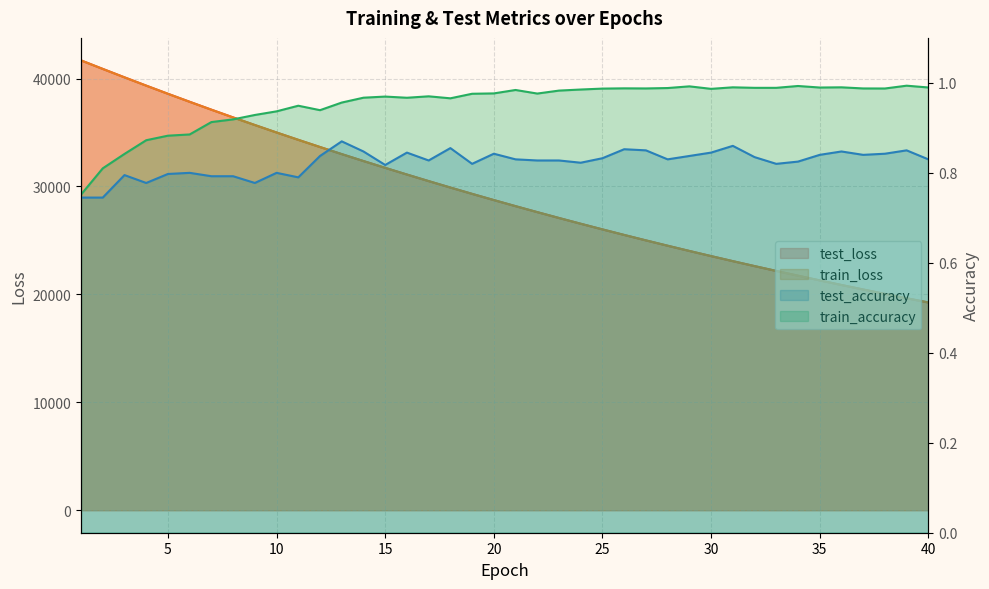

Which series changed the most between 12 and 36?

test_loss